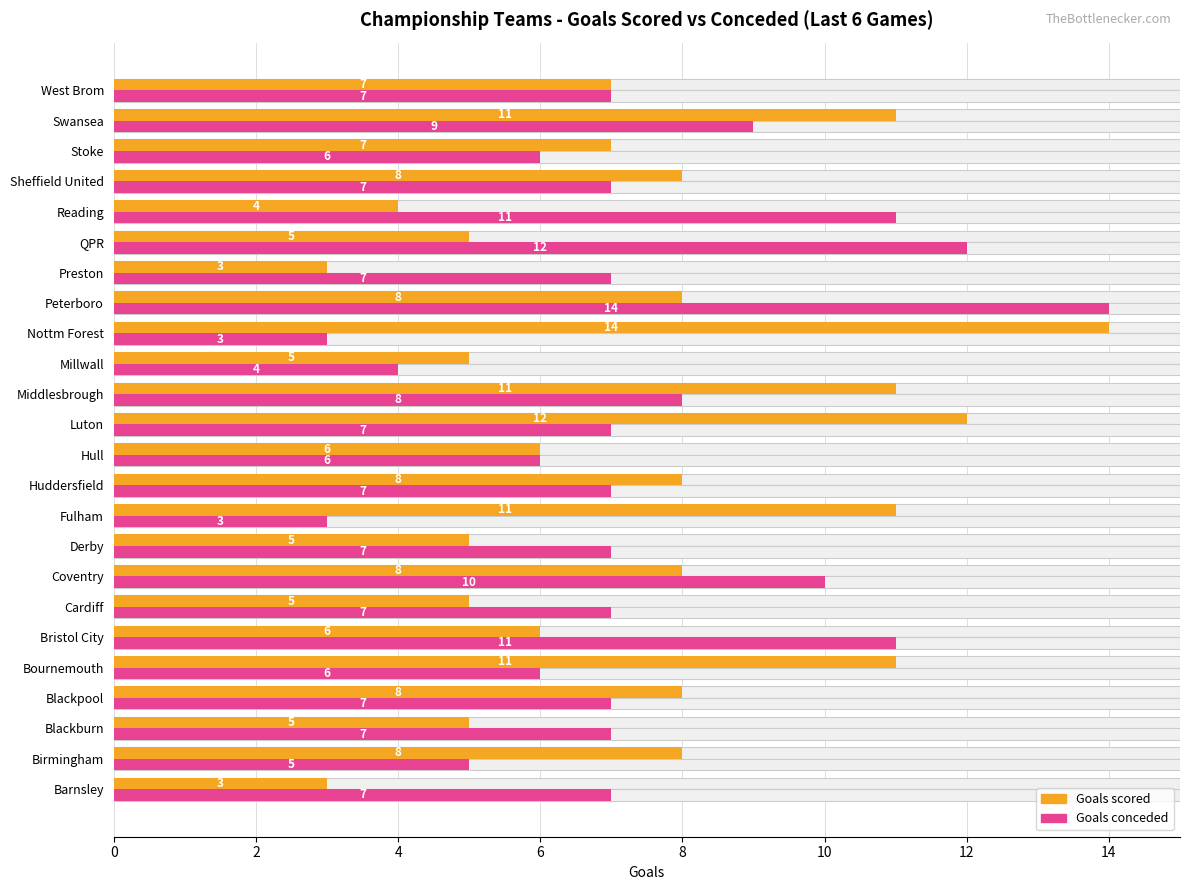

Count the number of categories in the chart.

24